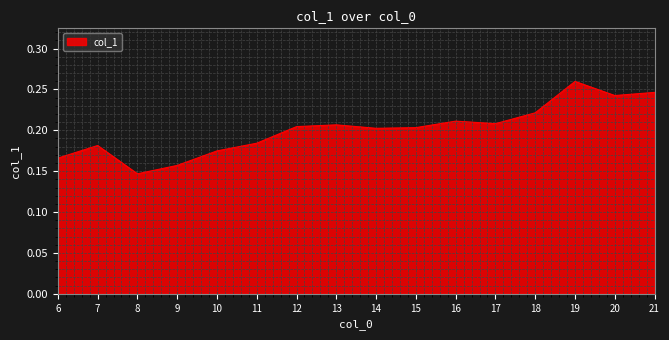

At which label is the value closest to 0?

8